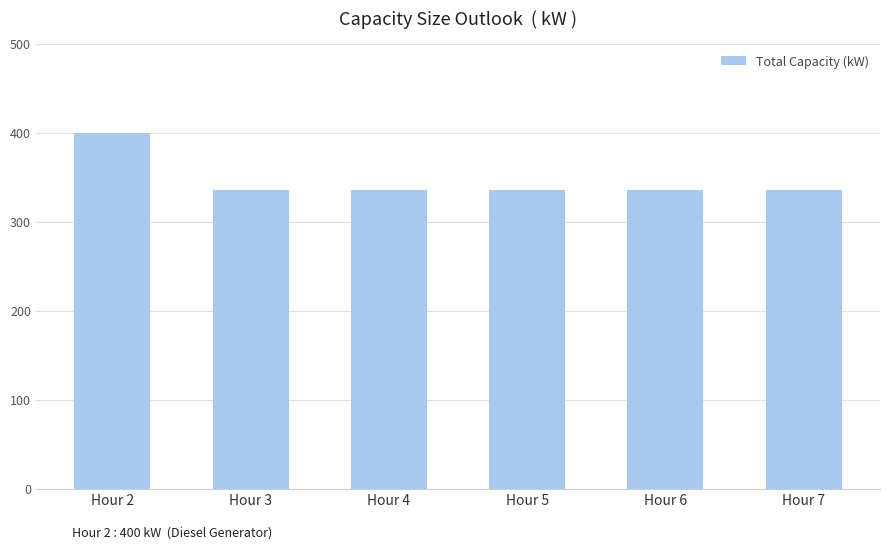

Are the bars grouped side by side (vs. stacked)?

No